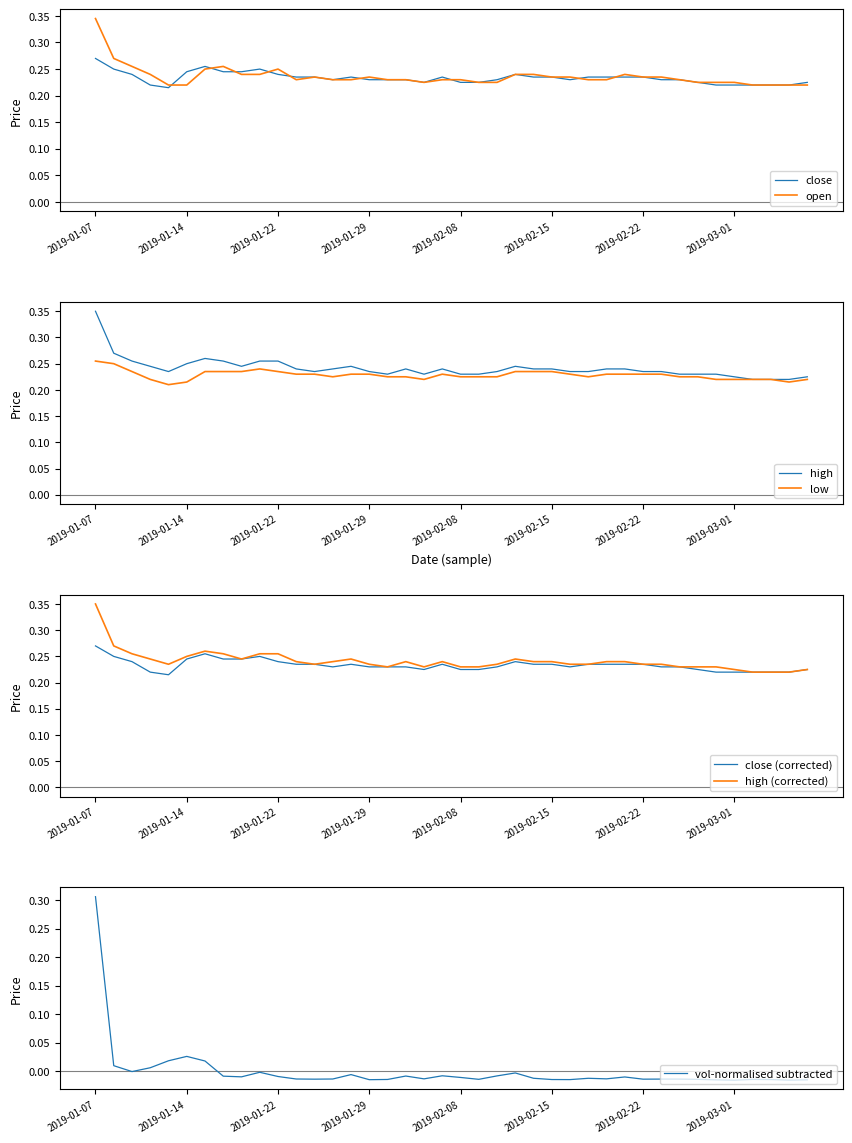

What is the average value of the high series?

0.2